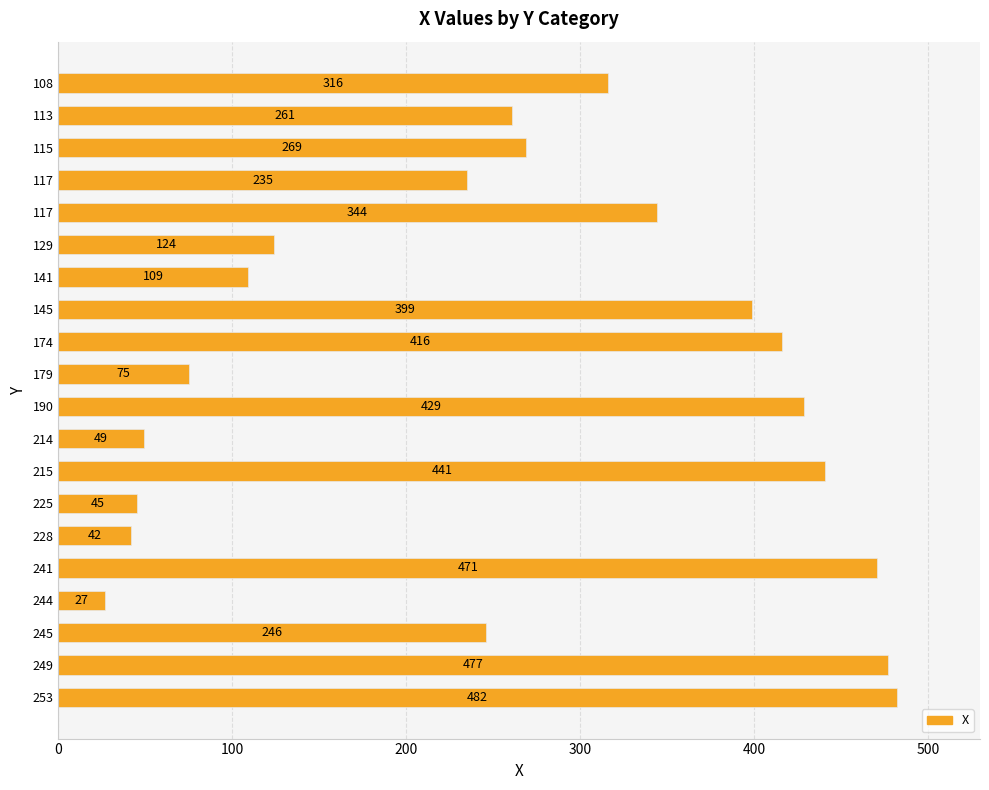

How many categories are shown in the chart?

20